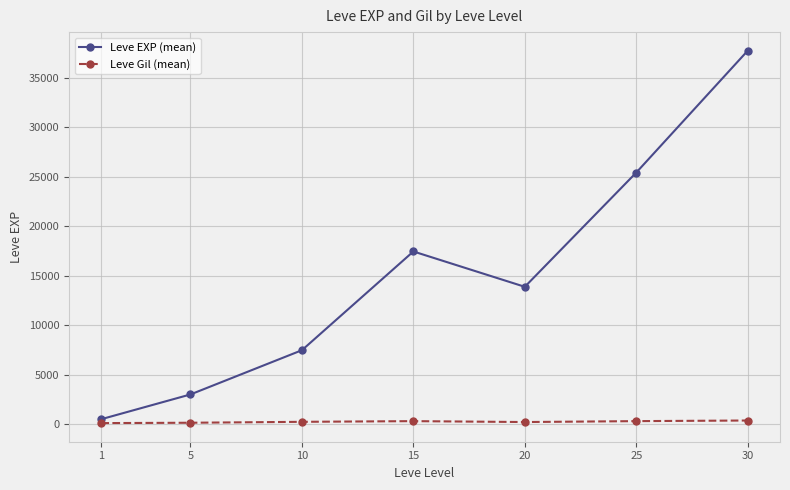

Which series has the largest range (max minus min)?

Leve EXP (mean)